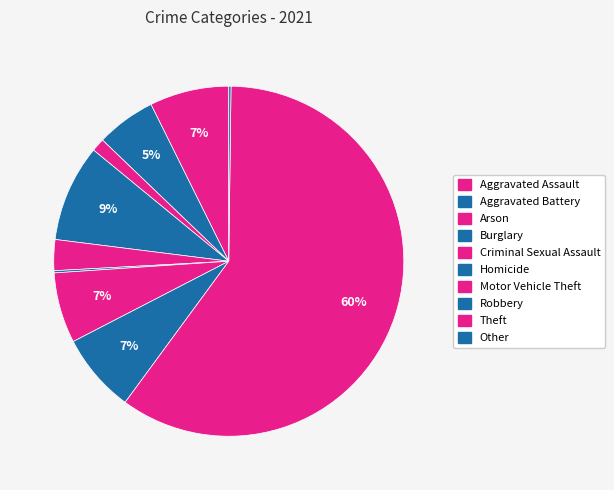

Is it true that Other is 0% of the pie?

True